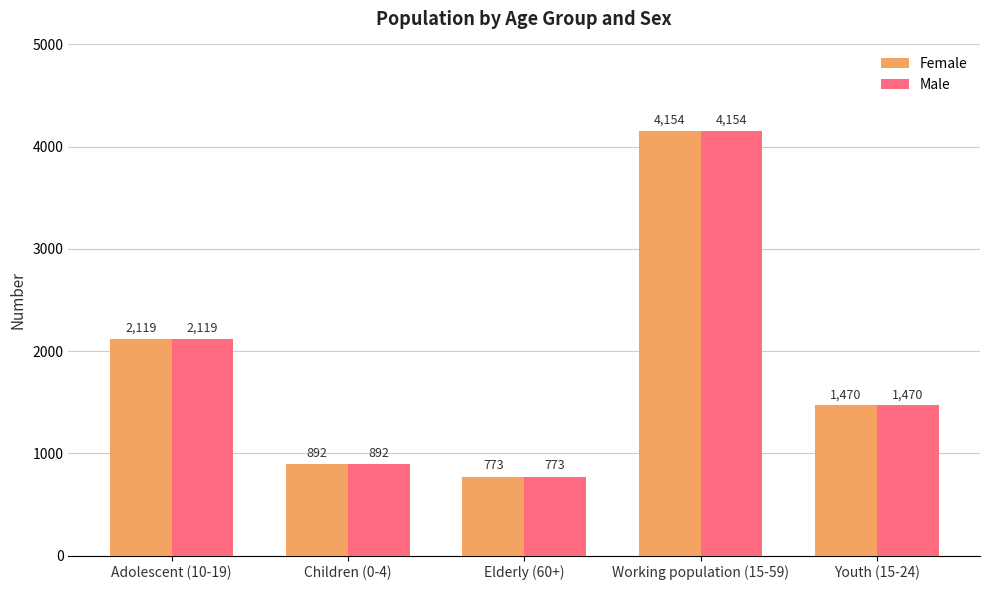

Rank the categories by Female value from lowest to highest.

Elderly (60+), Children (0-4), Youth (15-24), Adolescent (10-19), Working population (15-59)